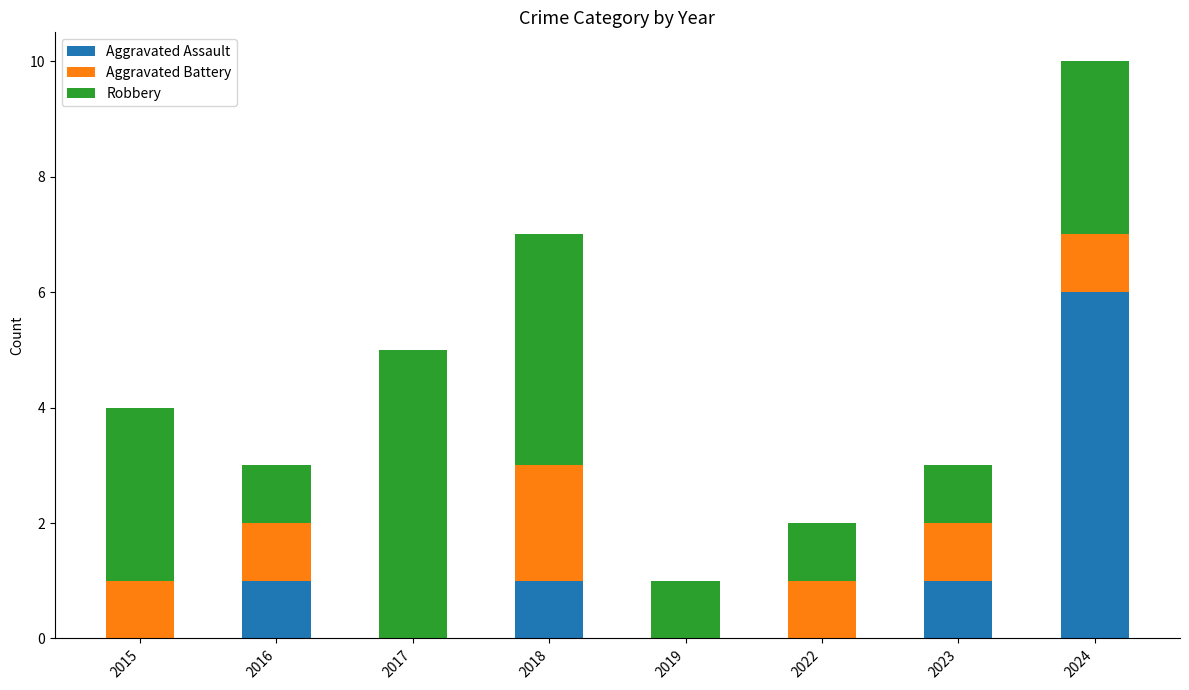

Reading left to right, list the values for the Aggravated Assault series.

2015=0	2016=1	2017=0	2018=1	2019=0	2022=0	2023=1	2024=6